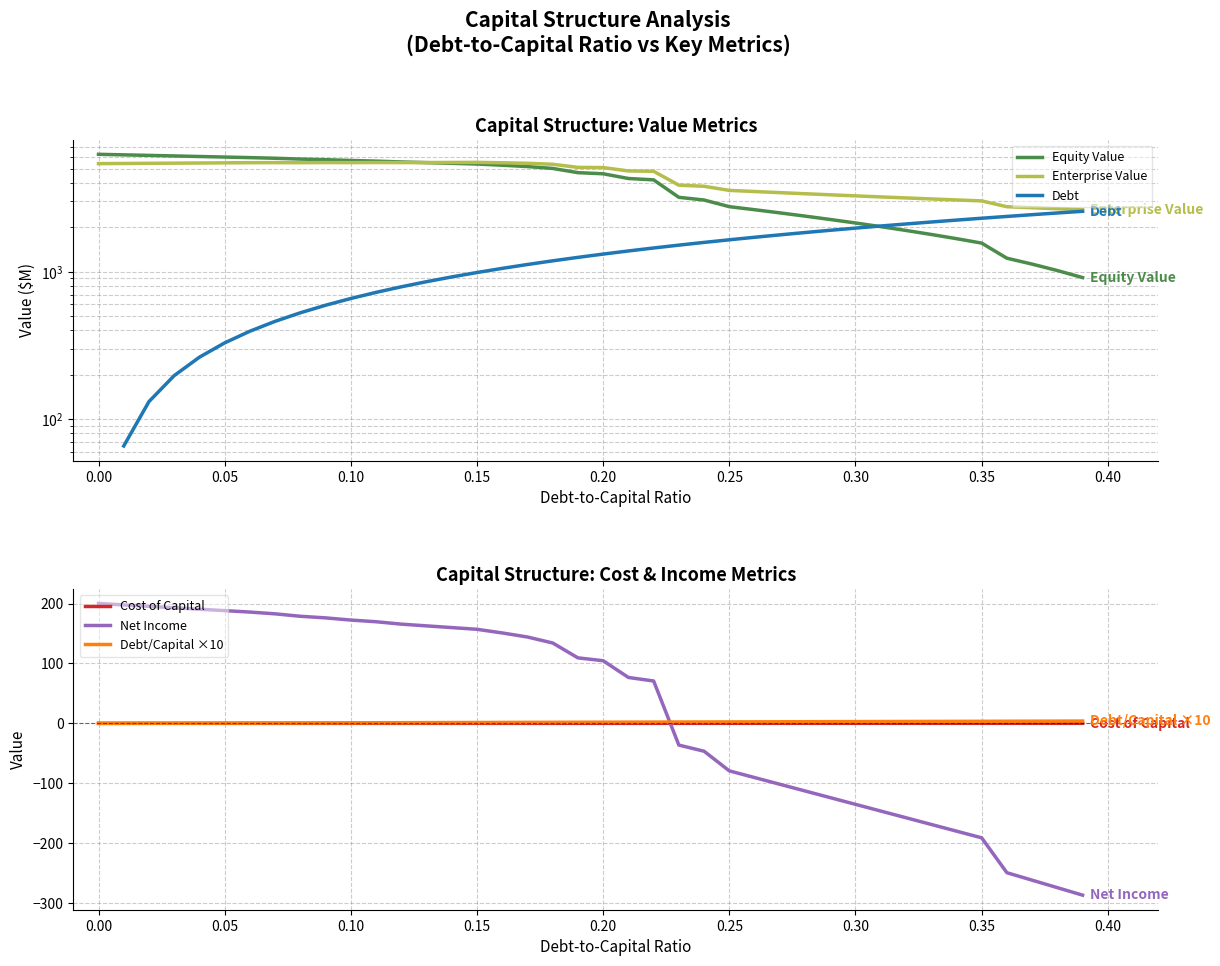

The cost_capital series shows 0.2 at 21. True or false?

False